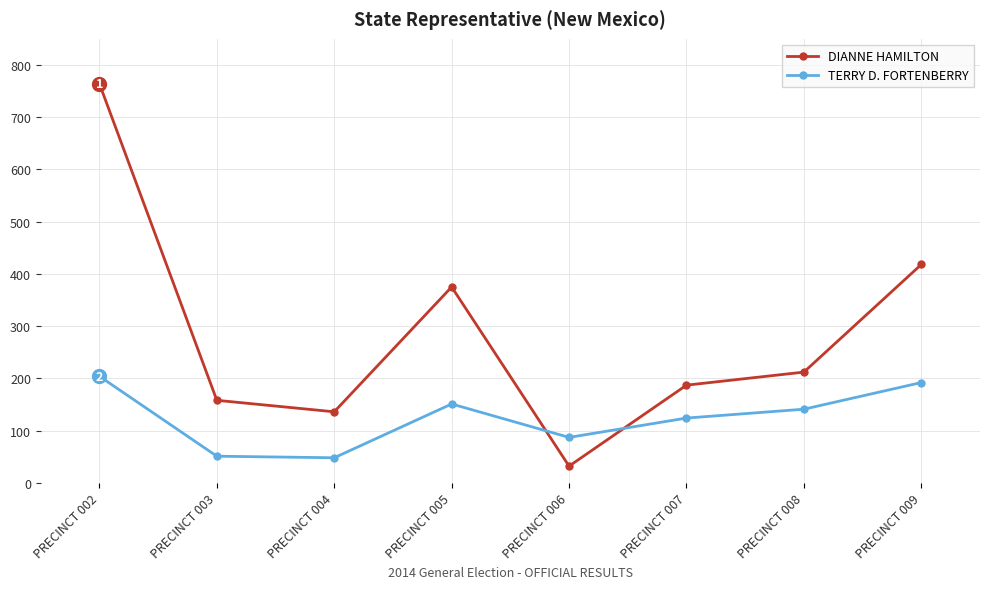

Between PRECINCT 005 and PRECINCT 009, which series saw the biggest shift?

DIANNE HAMILTON